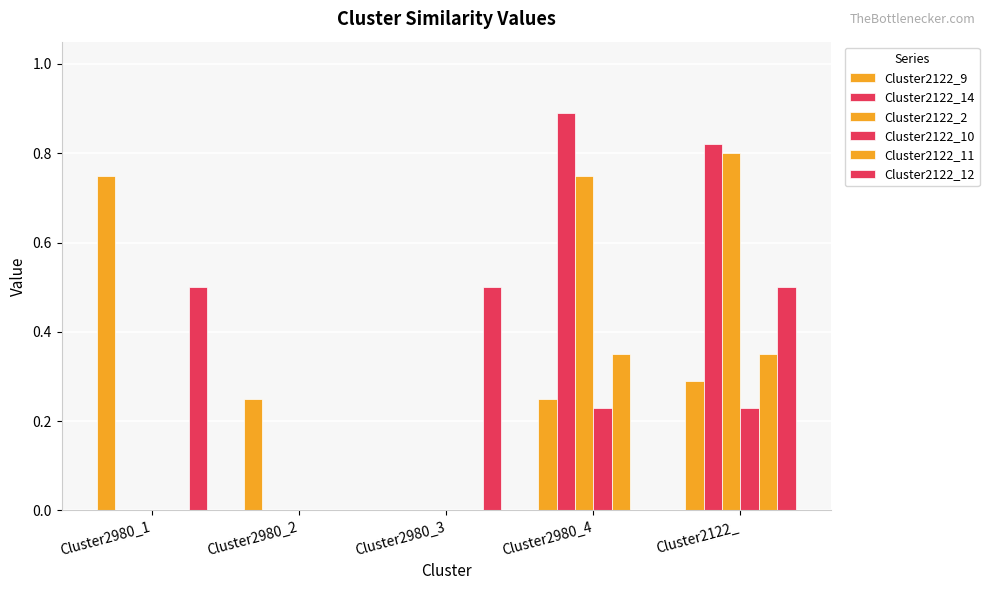

Are the bars horizontal?

No